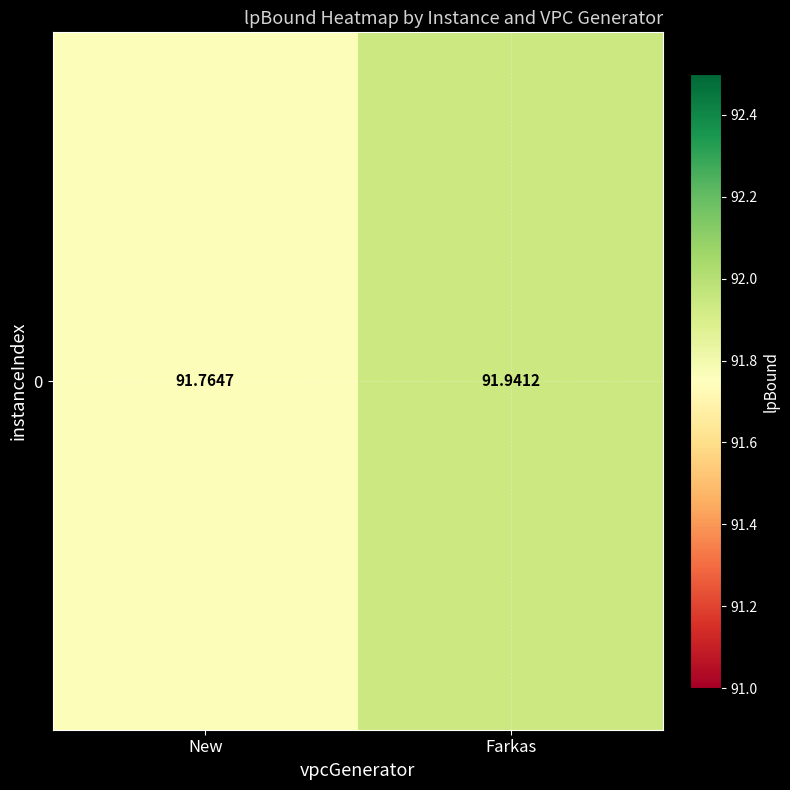

What is the average value?

91.9